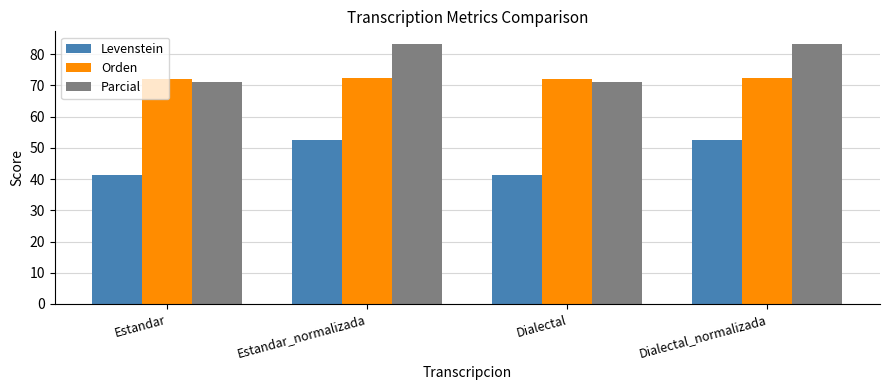

What is the value of the Parcial bar at the 2nd from the left?

83.2